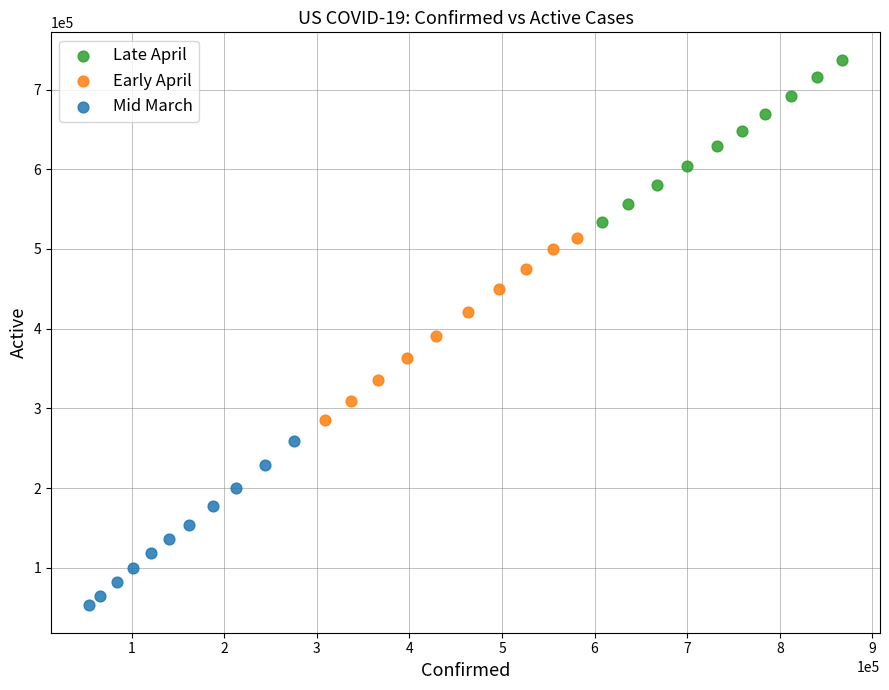

Which series contains the lowest Y value?

Mid March